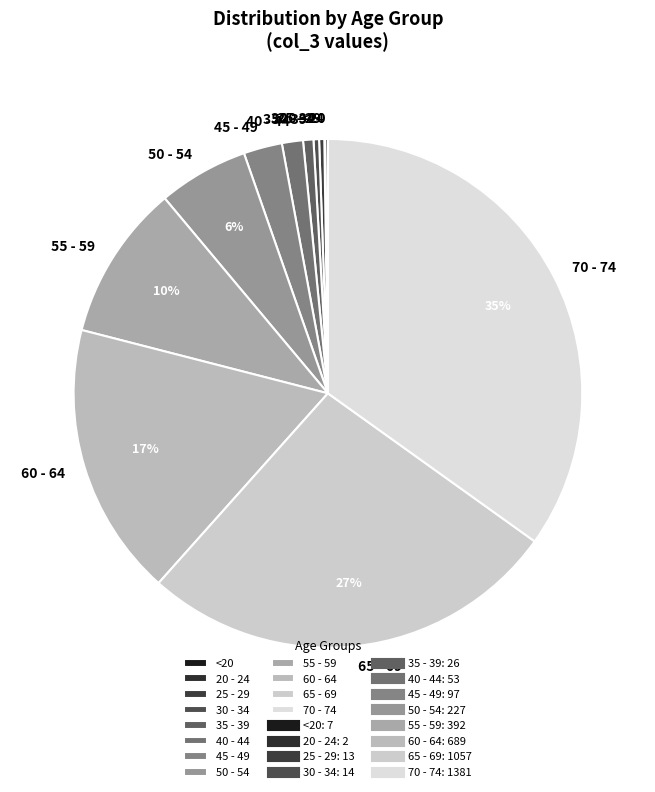

To the nearest percent, what is the combined percentage of 35 - 39 and 30 - 34?

1%